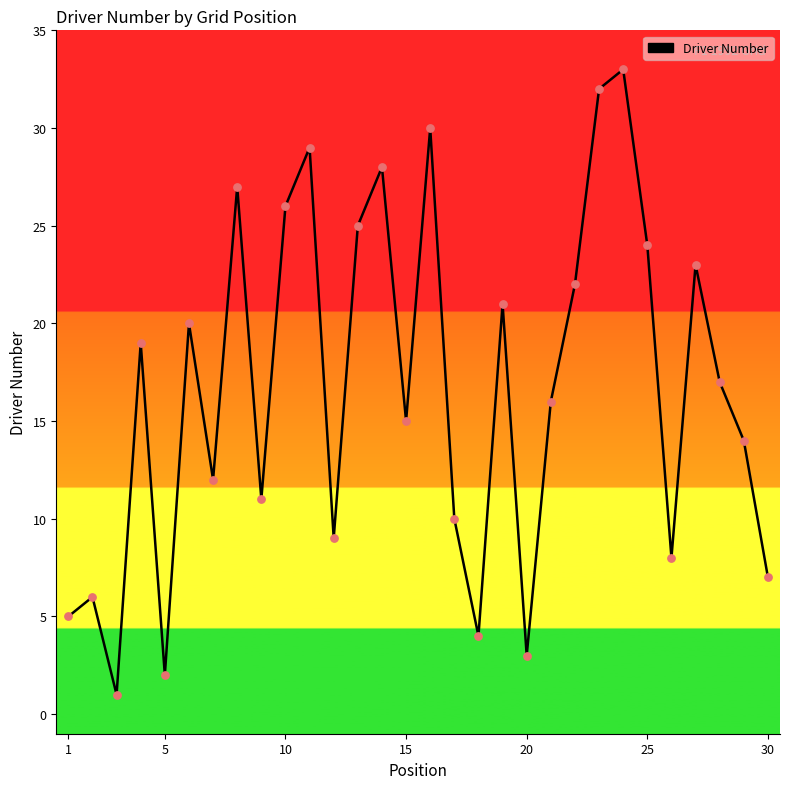

What is the greatest value displayed?

33